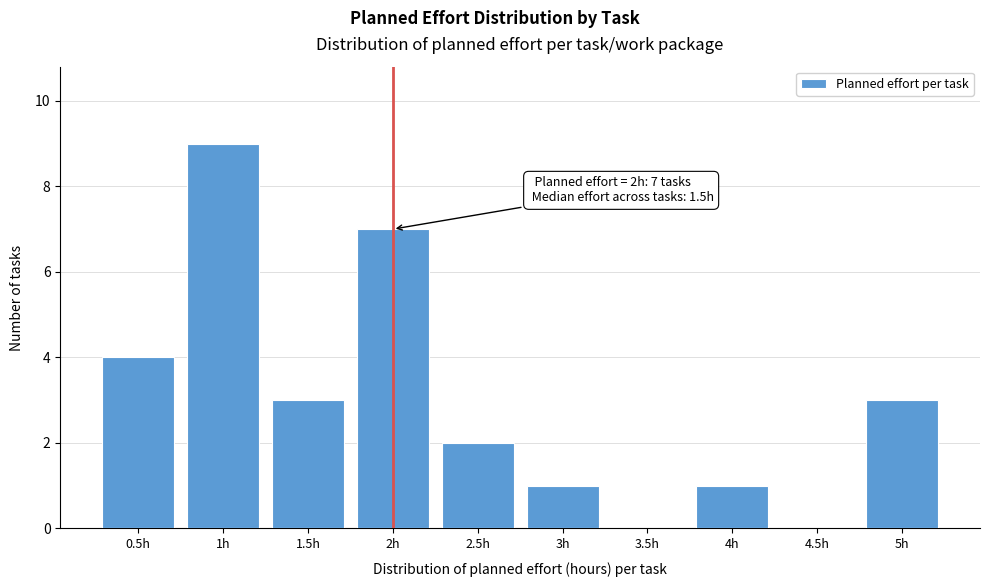

Which range on the x-axis has the tallest bar?

0.75 to 1.25